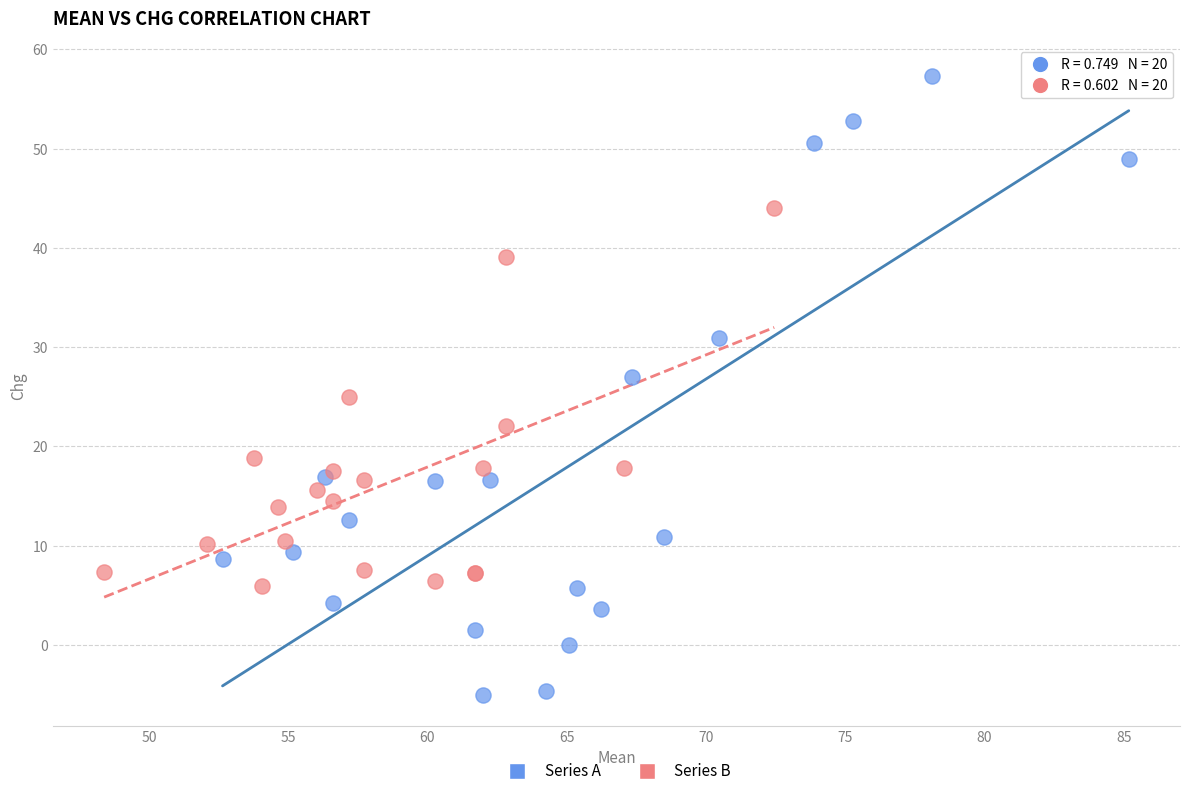

Which series contains the highest Y value?

Series A